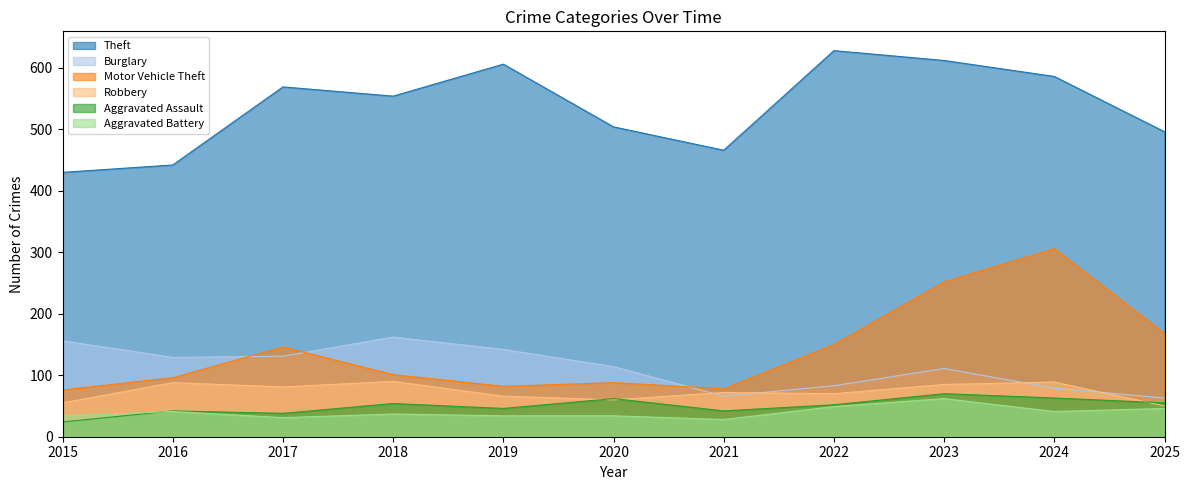

The Robbery series shows 96 at 2015. True or false?

False